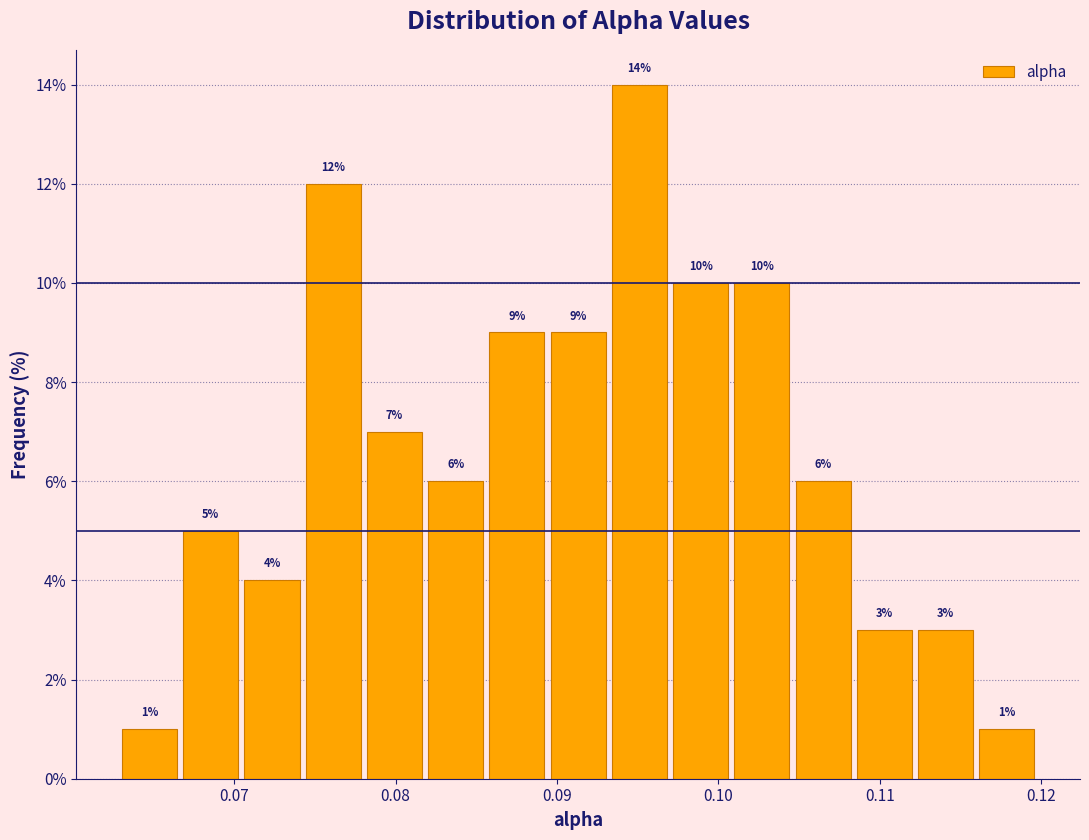

Around what value on the x-axis is the tallest bar? Give the approximate position of its centre, as read against the axis.

0.095